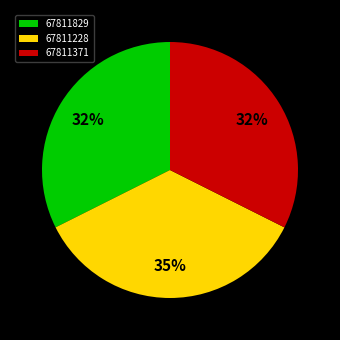

Which slice is the largest?

67811228